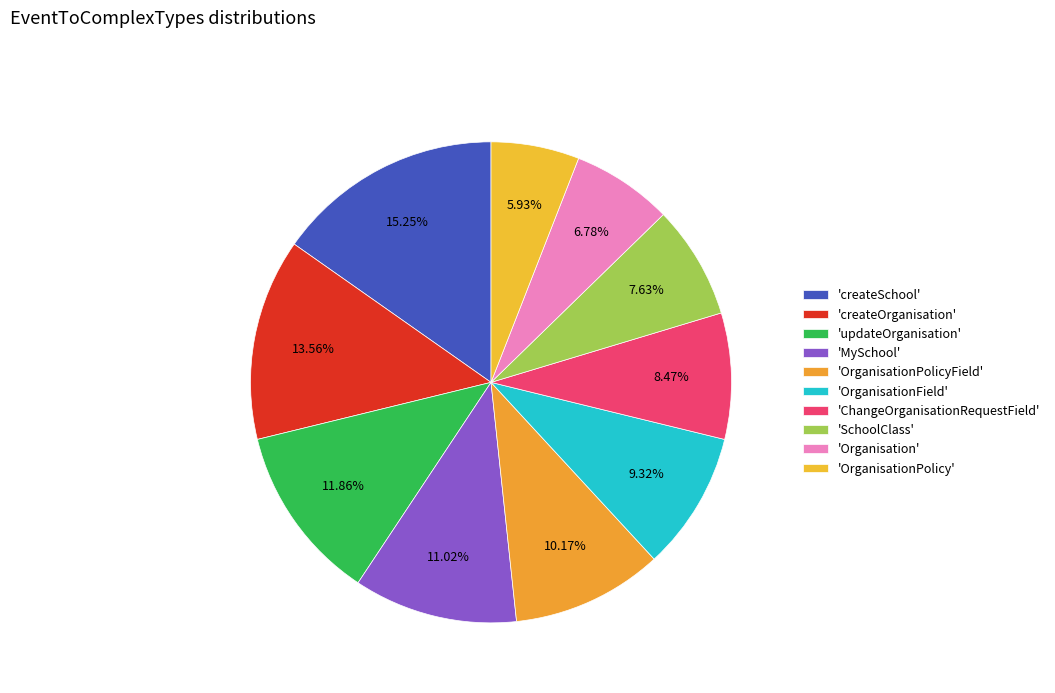

Which slice is the largest?

createSchool